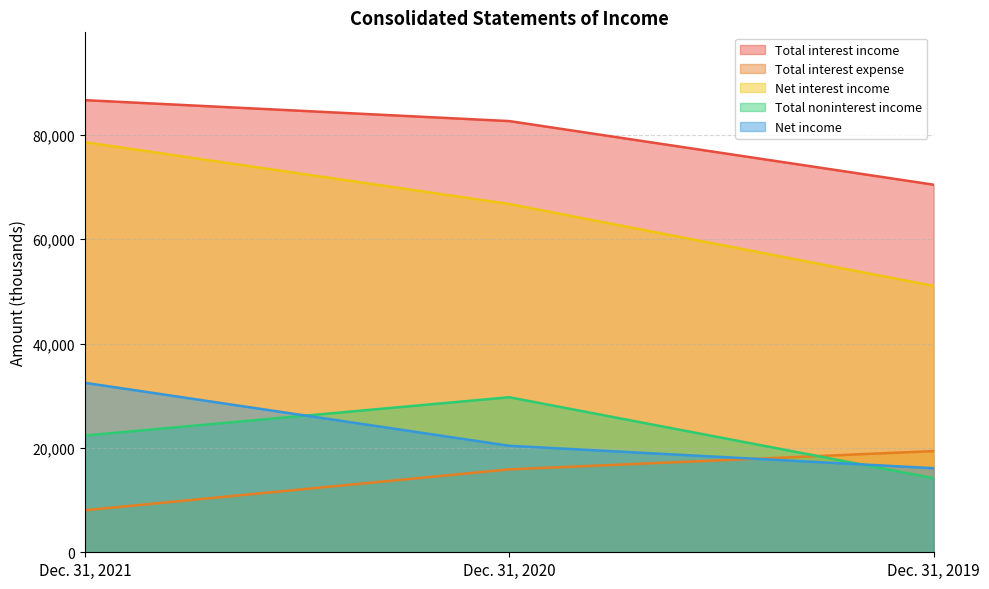

What is the minimum value for Total noninterest income?

14211